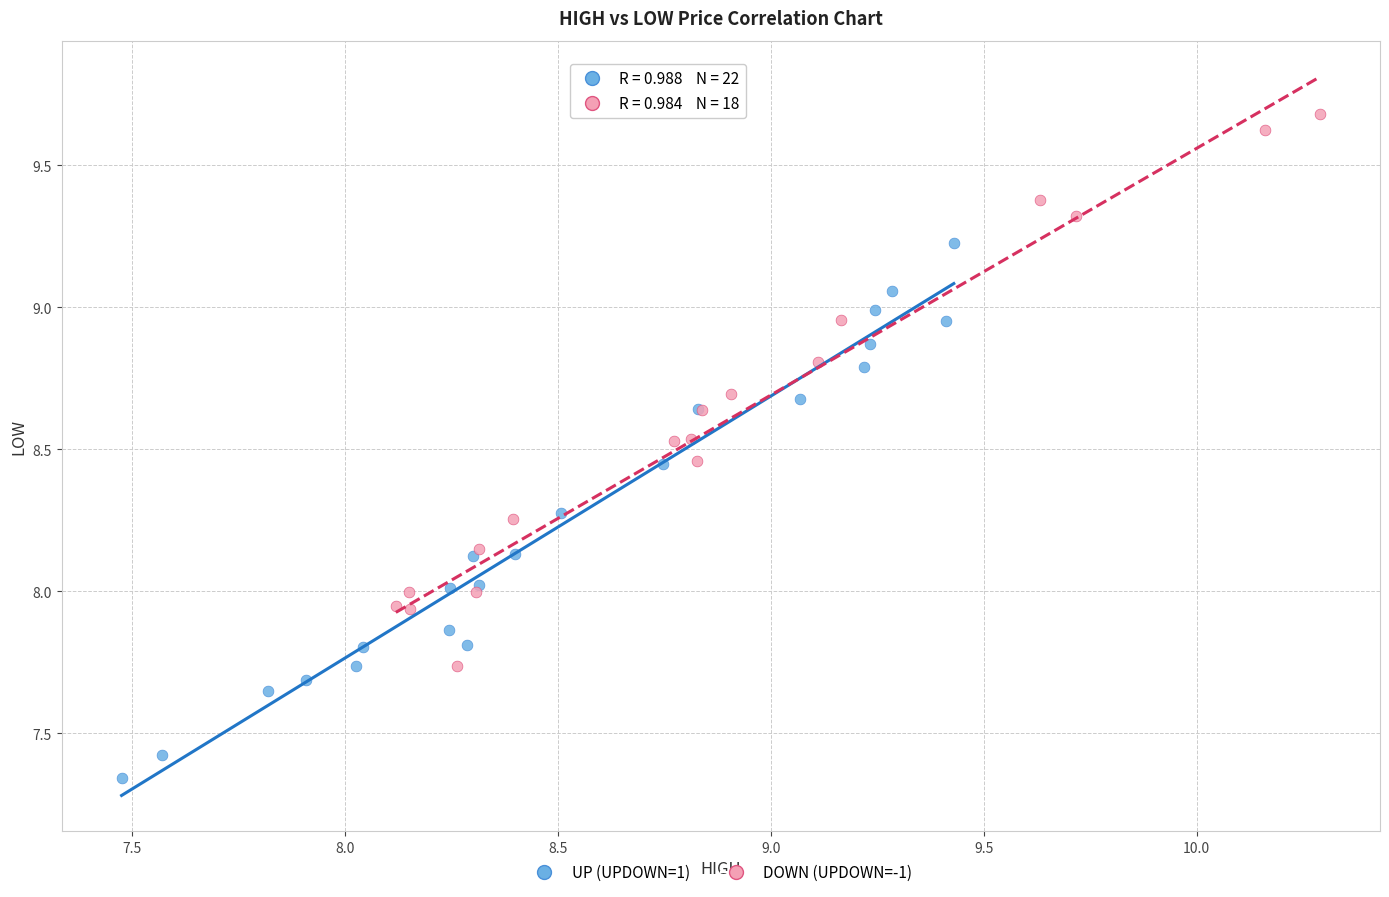

Which series contains the lowest Y value?

UP (UPDOWN=1)